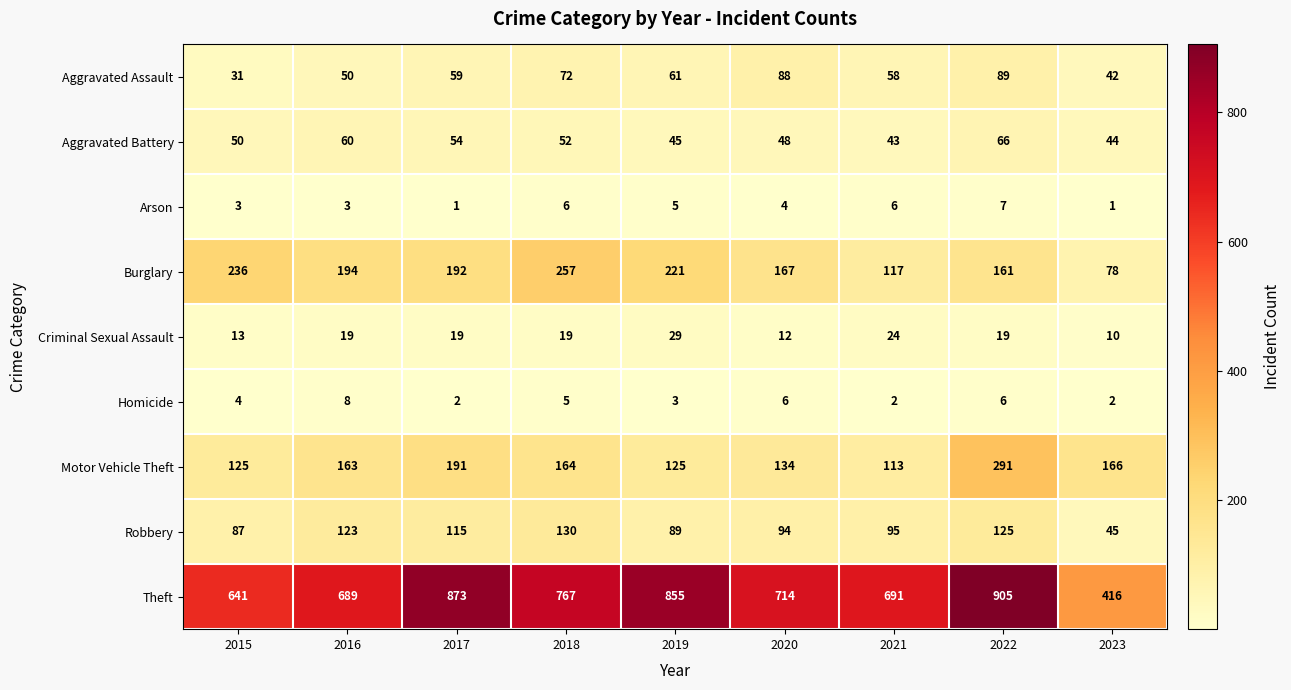

What is the maximum value shown in the chart?

905